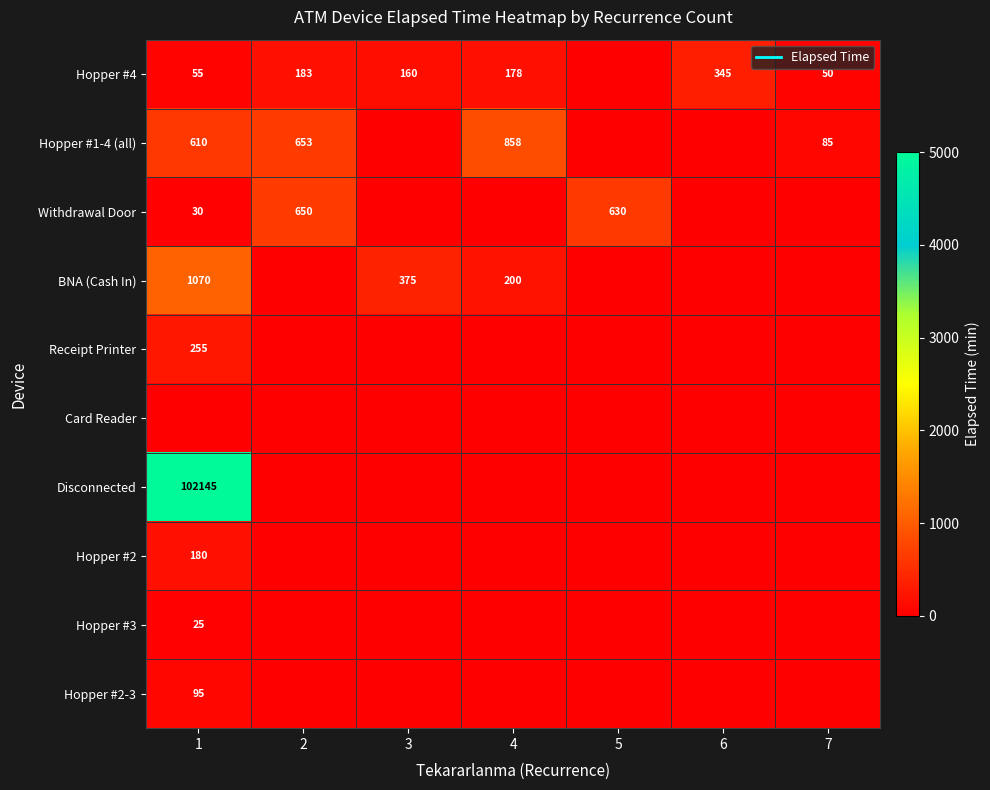

Read the BNA (Cash In) value at 1.

1070